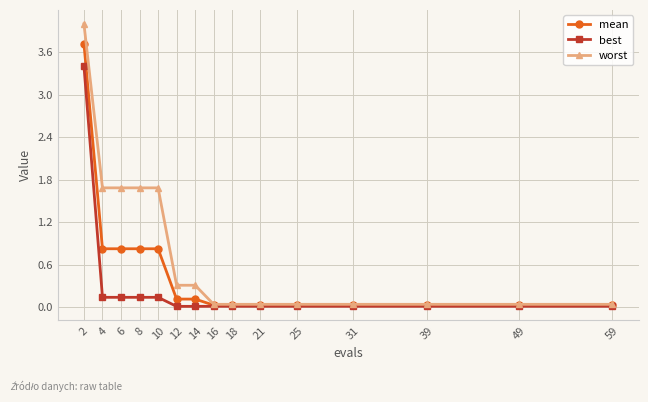

Which series has the largest range (max minus min)?

worst